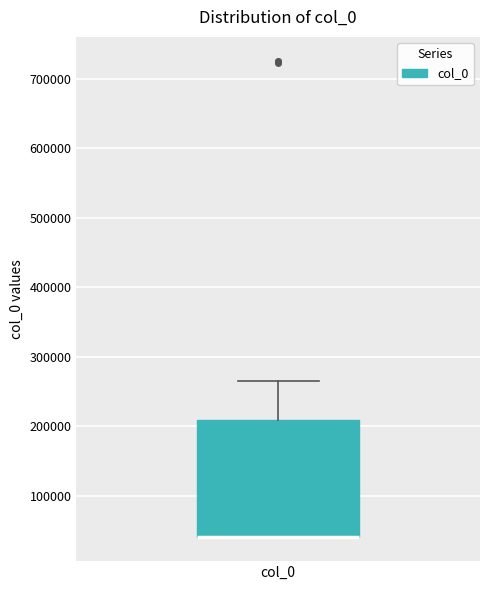

Transcribe this box plot: give where the median line is, the range the box spans, and where the two whiskers end, as read against the y-axis. The values are not printed on the chart, so give them approximately, as read against the axis.

median 40000 (drawn on the box's lower edge), box 40000 to 210000, whiskers 40000 to 270000